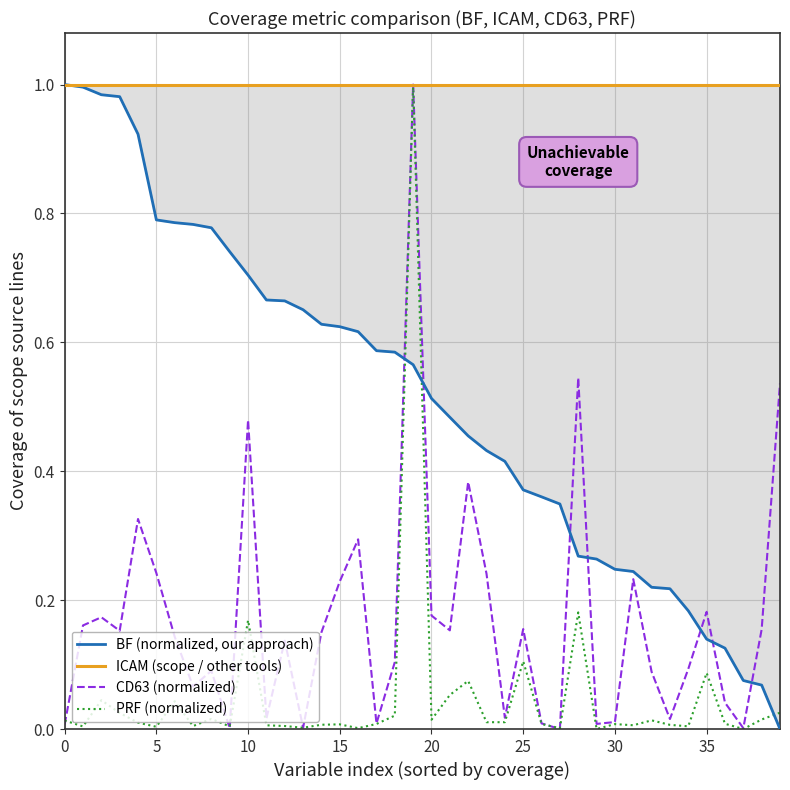

True or false: PRF (normalized) and CD63 (normalized) intersect in this chart.

True